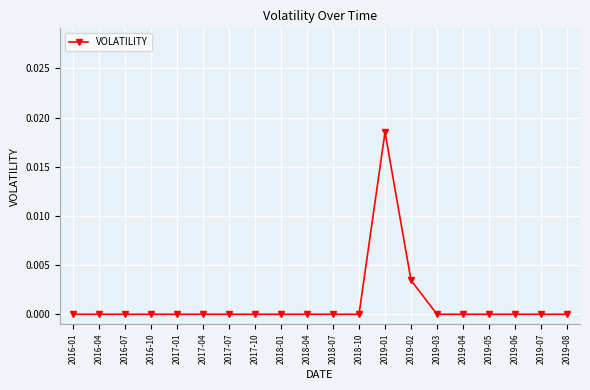

The chart shows a value of 0.0 at 2019-04. True or false?

True